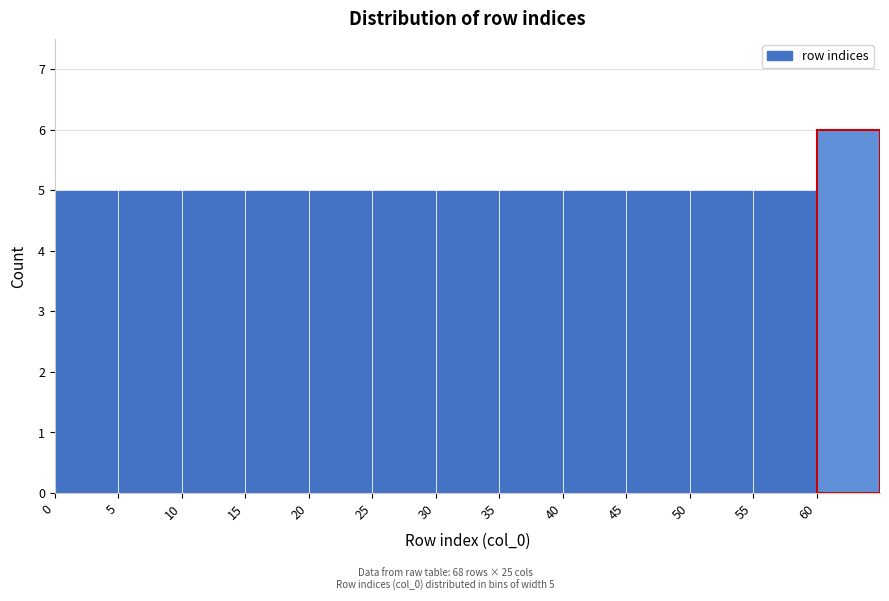

Which range on the x-axis has the tallest bar?

60 to 65